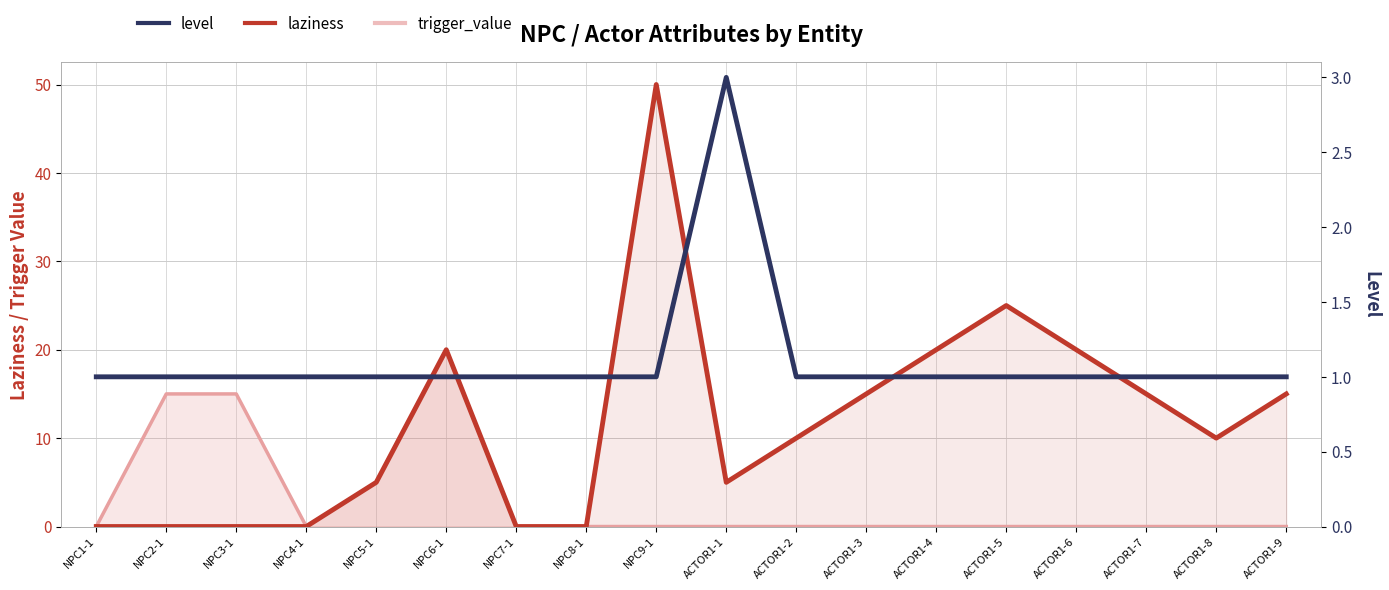

Is it true that laziness equals 10 at ACTOR1-8?

True